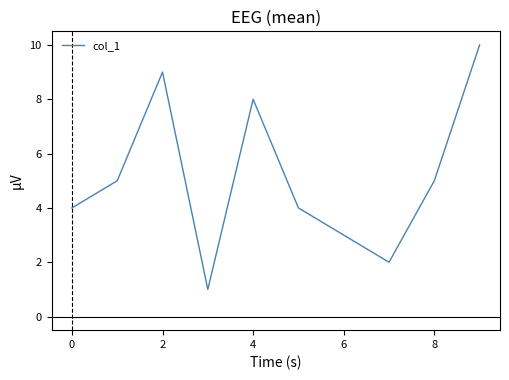

What is the difference between the maximum and minimum values?

9